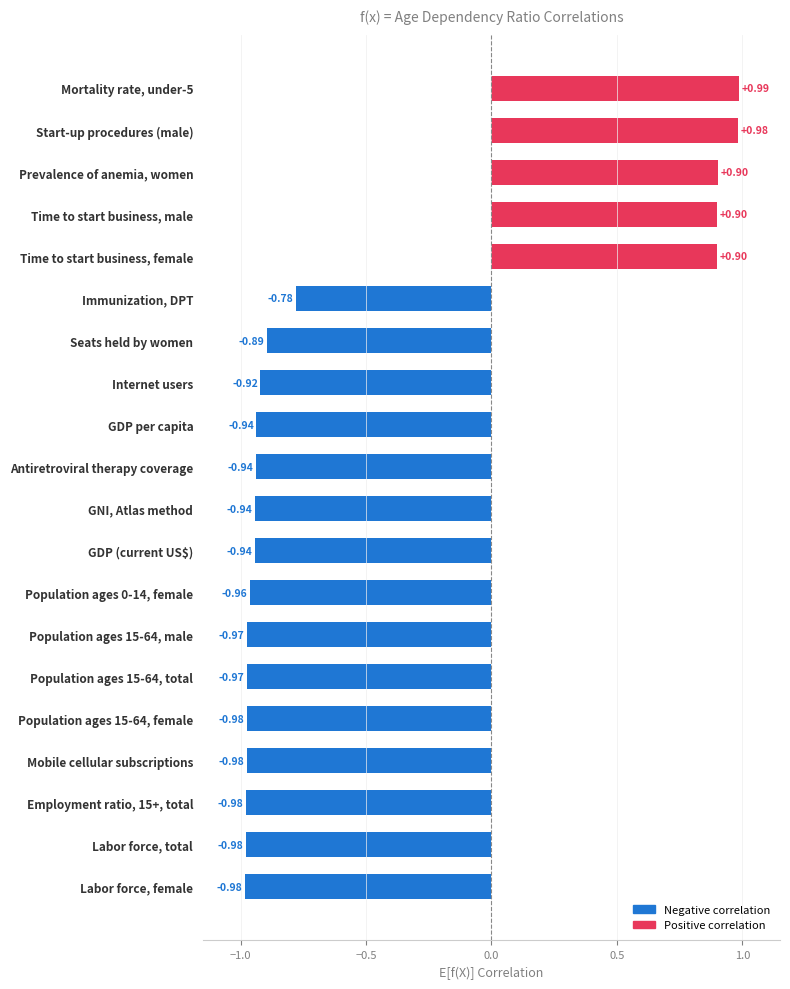

Where is the data nearest to the value 0?

Immunization, DPT